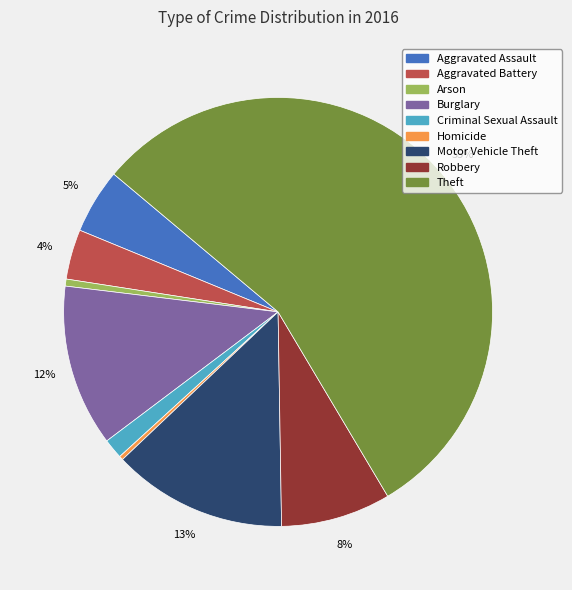

Do Robbery and Arson together represent more than half of the pie?

No